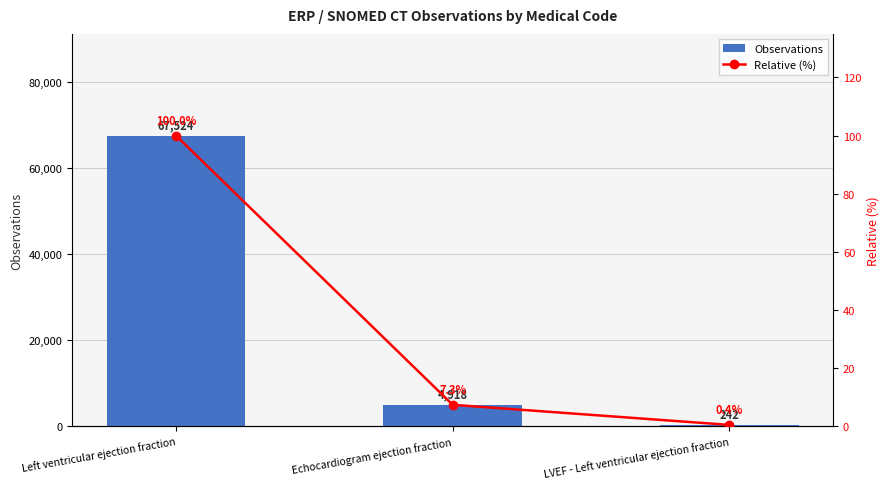

How many data points does each series have?

3